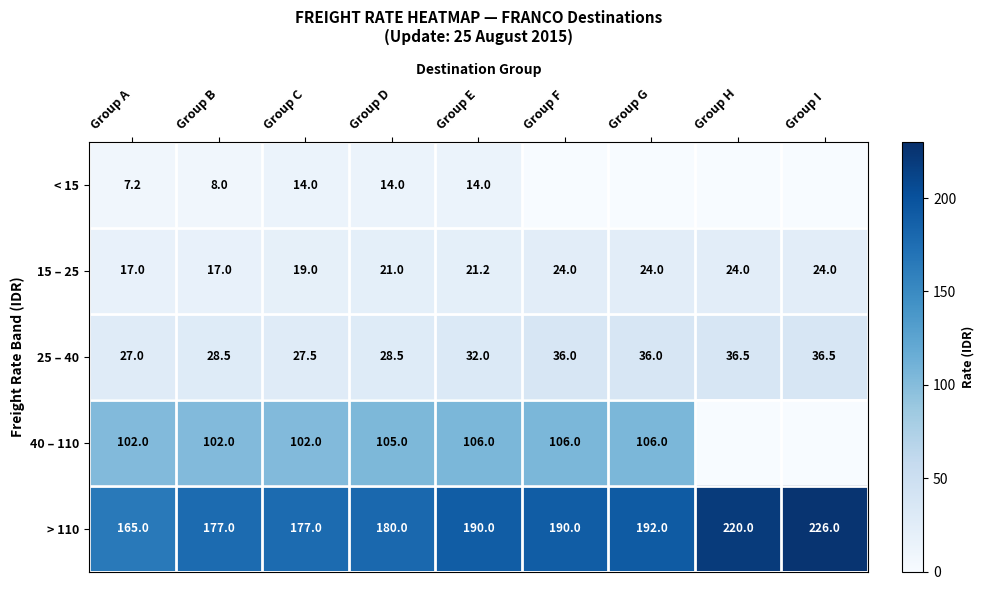

At Group A, list the series in order from largest to smallest.

> 110, 40 – 110, 25 – 40, 15 – 25, < 15